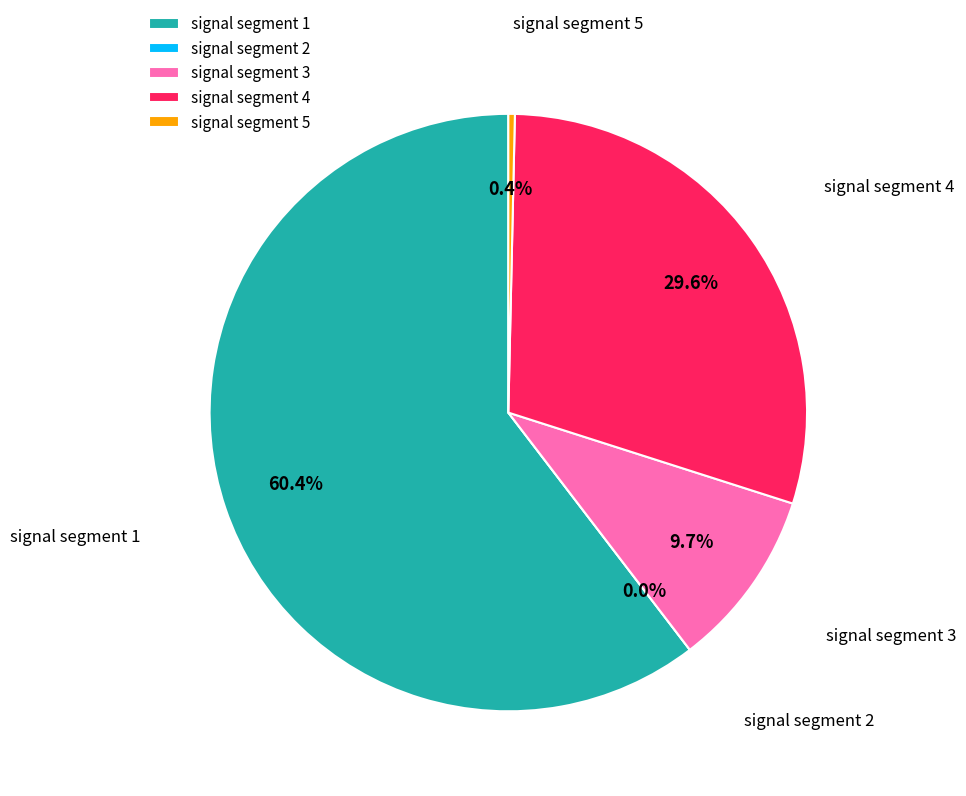

To the nearest percent, what is the average slice percentage?

20%